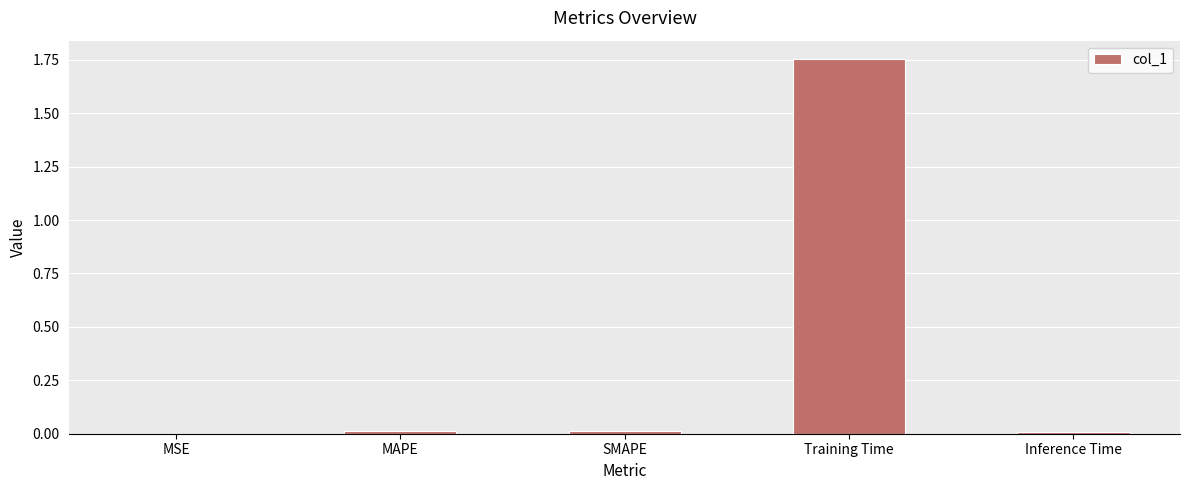

True or false: the data shows 0.0 at SMAPE.

True